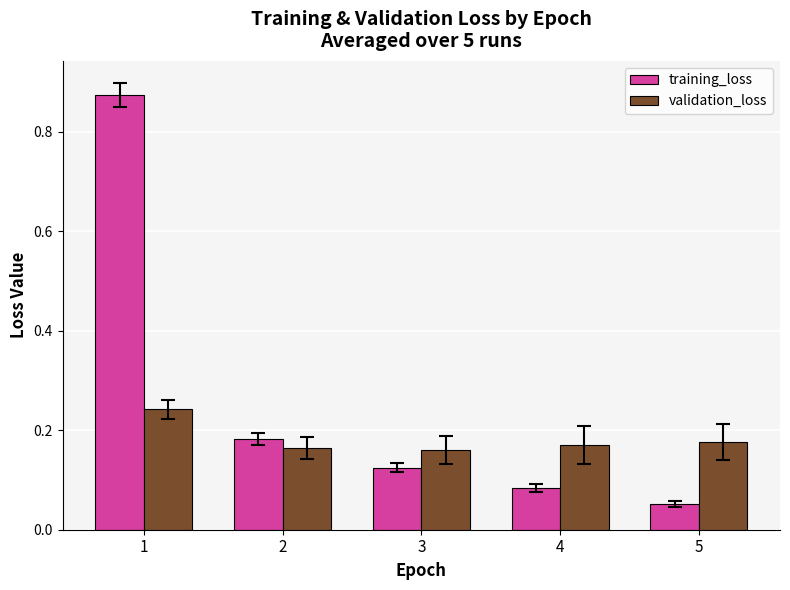

At which label does training_loss reach its minimum?

5